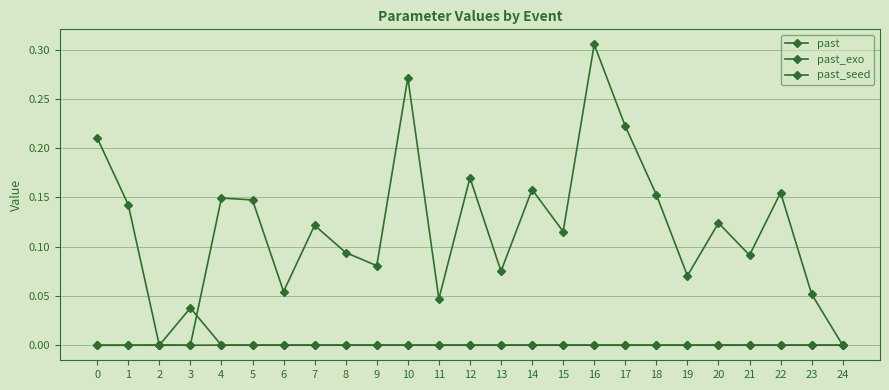

Reading right to left, extract all data points from this chart.

past: 24=0.0	23=0.0	22=0.0	21=0.0	20=0.0	19=0.0	18=0.0	17=0.0	16=0.0	15=0.0	14=0.0	13=0.0	12=0.0	11=0.0	10=0.0	9=0.0	8=0.0	7=0.0	6=0.0	5=0.0	4=0.0	3=0.0	2=0.0	1=0.0	0=0.0
past_exo: 24=0.0	23=0.1	22=0.2	21=0.1	20=0.1	19=0.1	18=0.2	17=0.2	16=0.3	15=0.1	14=0.2	13=0.1	12=0.2	11=0.0	10=0.3	9=0.1	8=0.1	7=0.1	6=0.1	5=0.1	4=0.1	3=0.0	2=0.0	1=0.0	0=0.0
past_seed: 24=0.0	23=0.0	22=0.0	21=0.0	20=0.0	19=0.0	18=0.0	17=0.0	16=0.0	15=0.0	14=0.0	13=0.0	12=0.0	11=0.0	10=0.0	9=0.0	8=0.0	7=0.0	6=0.0	5=0.0	4=0.0	3=0.0	2=0.0	1=0.1	0=0.2